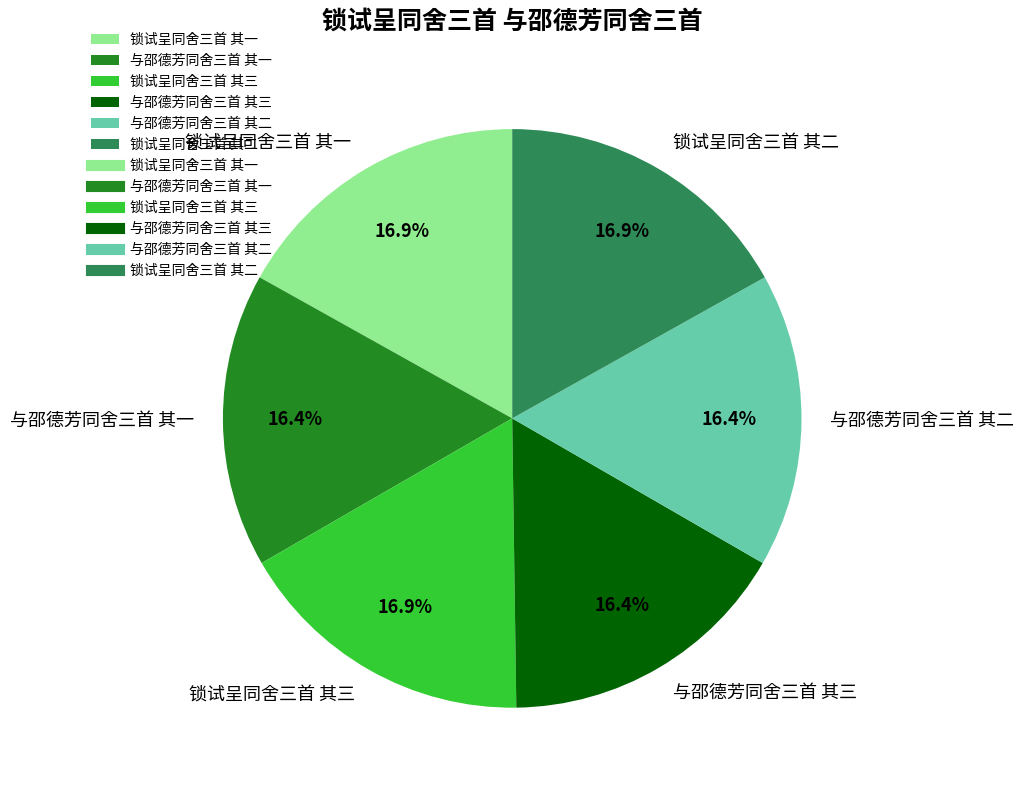

To the nearest percent, what is the average slice percentage?

17%